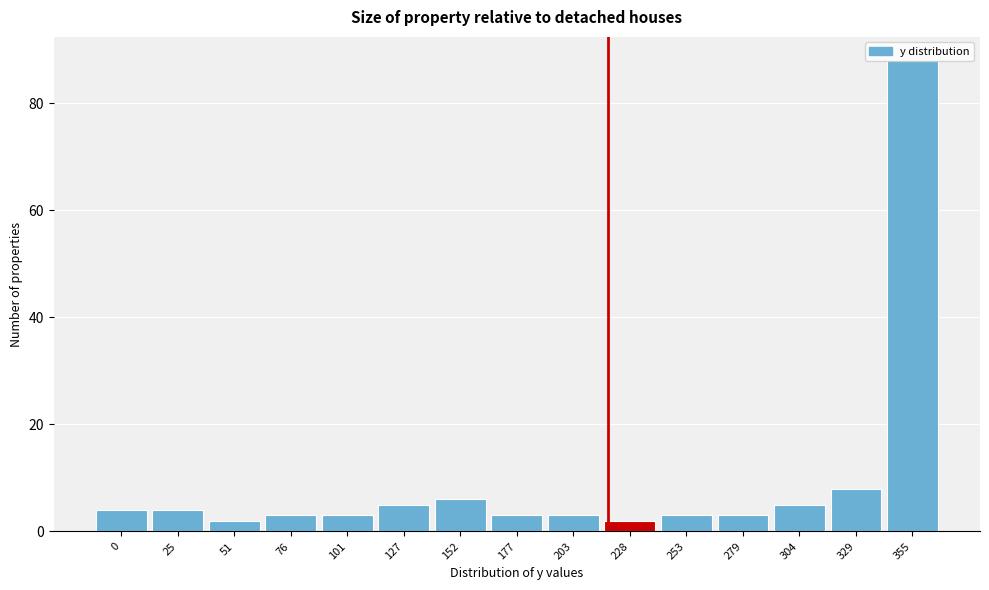

What is the sum of all values?

142